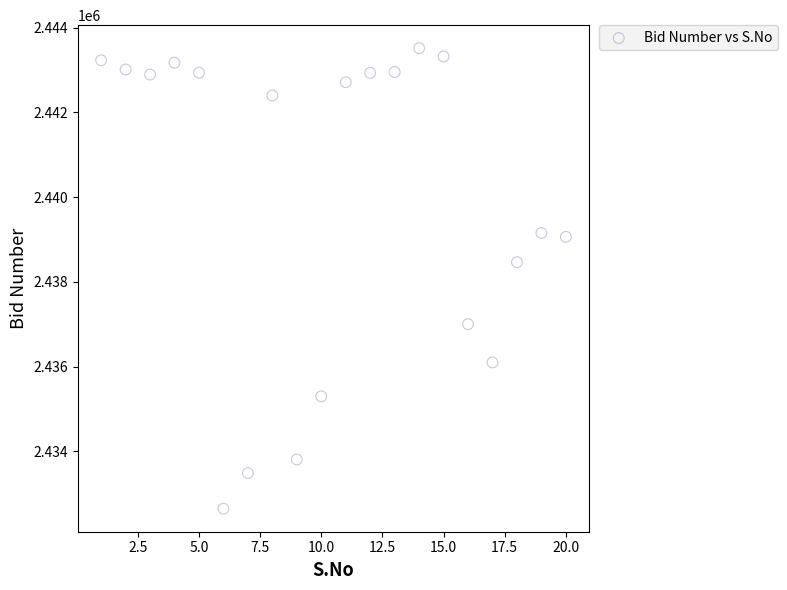

What is the range of X values (max minus min)?

19